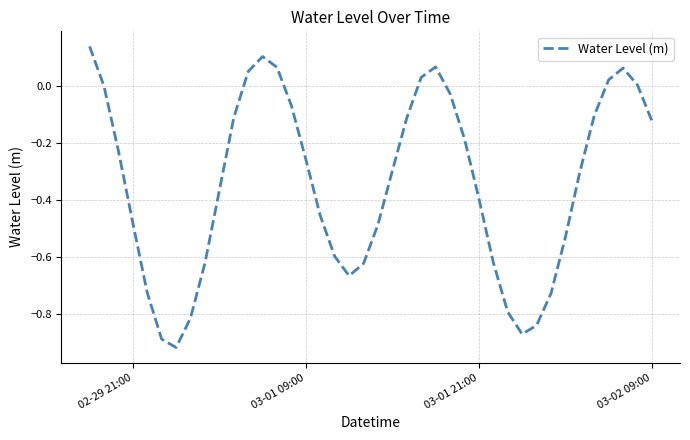

What is the difference between the maximum and minimum values?

1.1